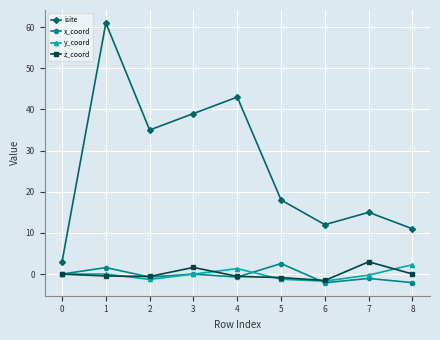

What is the difference between the second highest and minimum values in the x_coord series?

3.7